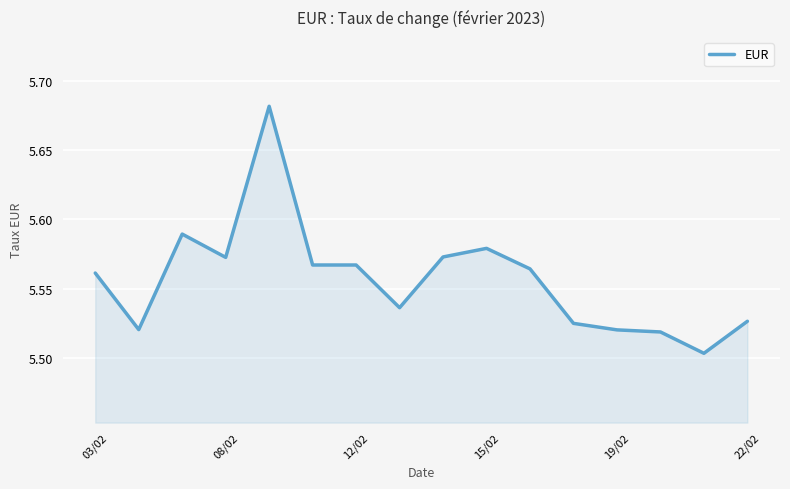

How many lines are shown in the chart?

1